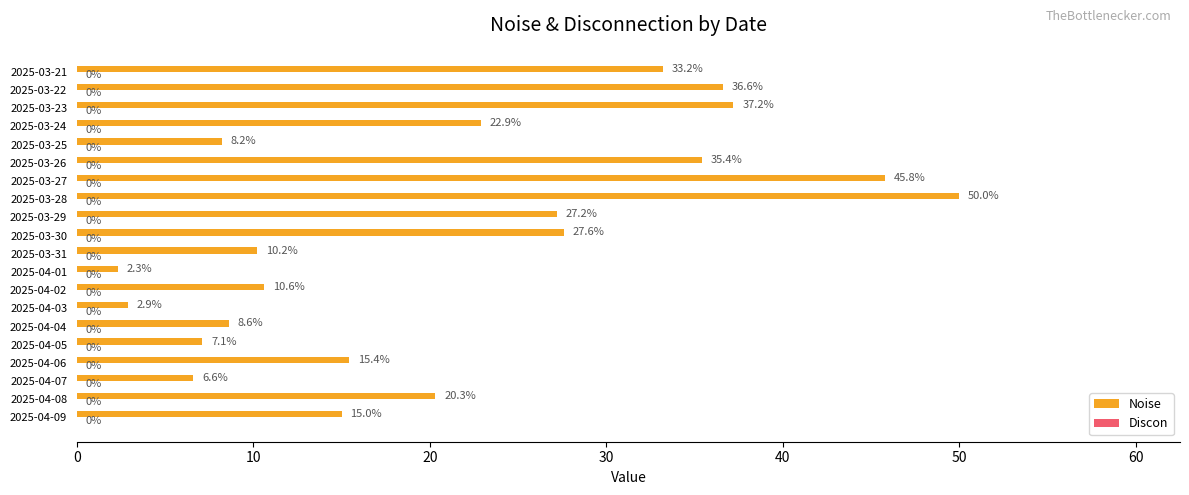

True or false: the data shows 37.2 at 2025-03-23.

True